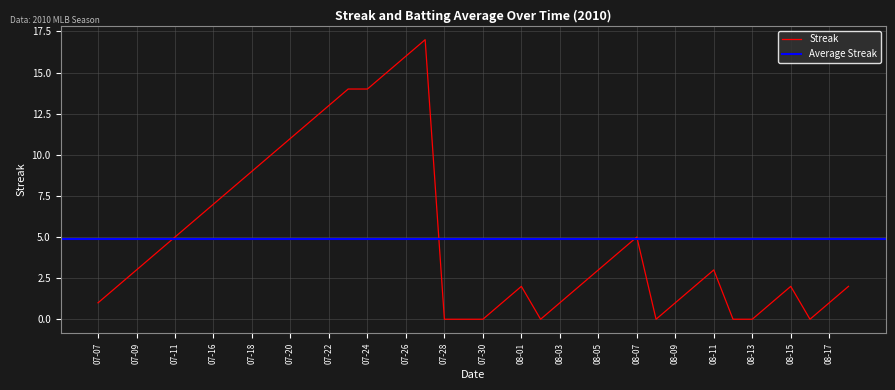

Between 2010-07-16 and 2010-07-27, which is larger?

2010-07-27